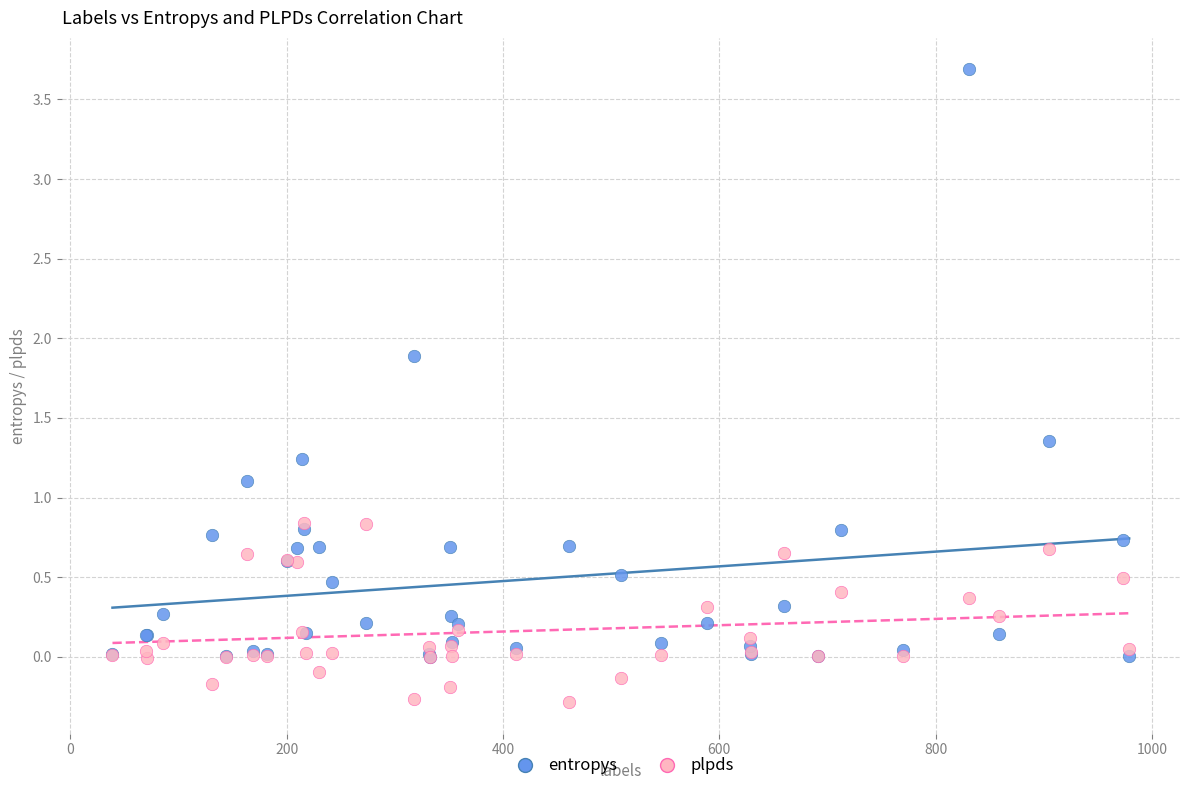

Across all series, what Y value is closest to 1?

1.1